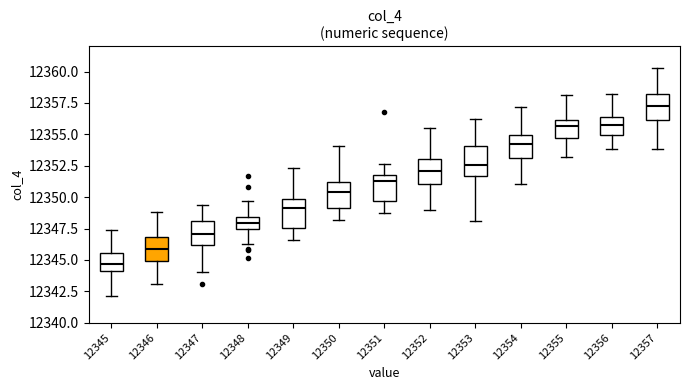

Which box has the highest median line?

12357